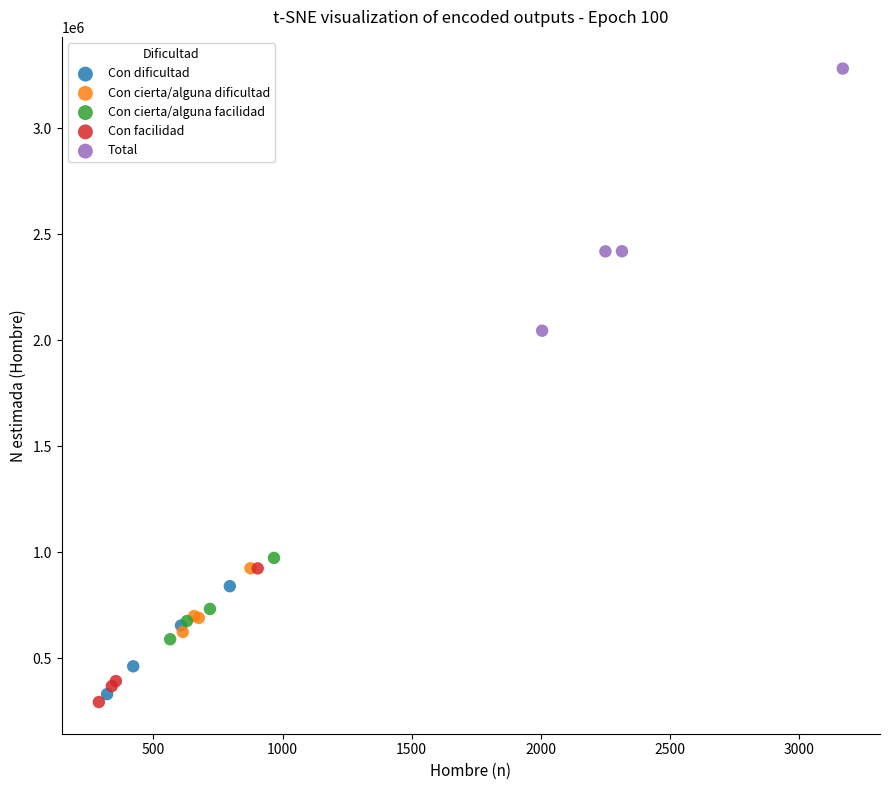

Which series reaches the minimum Y coordinate?

Con facilidad